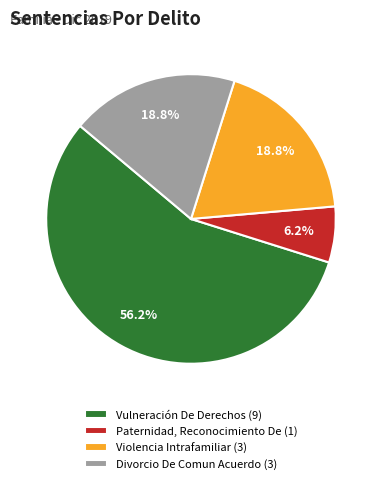

Is there a majority slice in this chart?

Yes